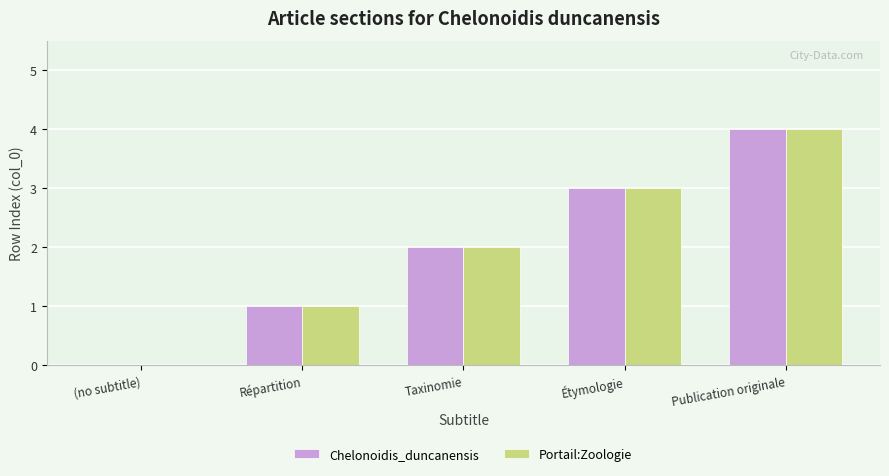

At which label does Chelonoidis_duncanensis reach its peak?

Publication originale